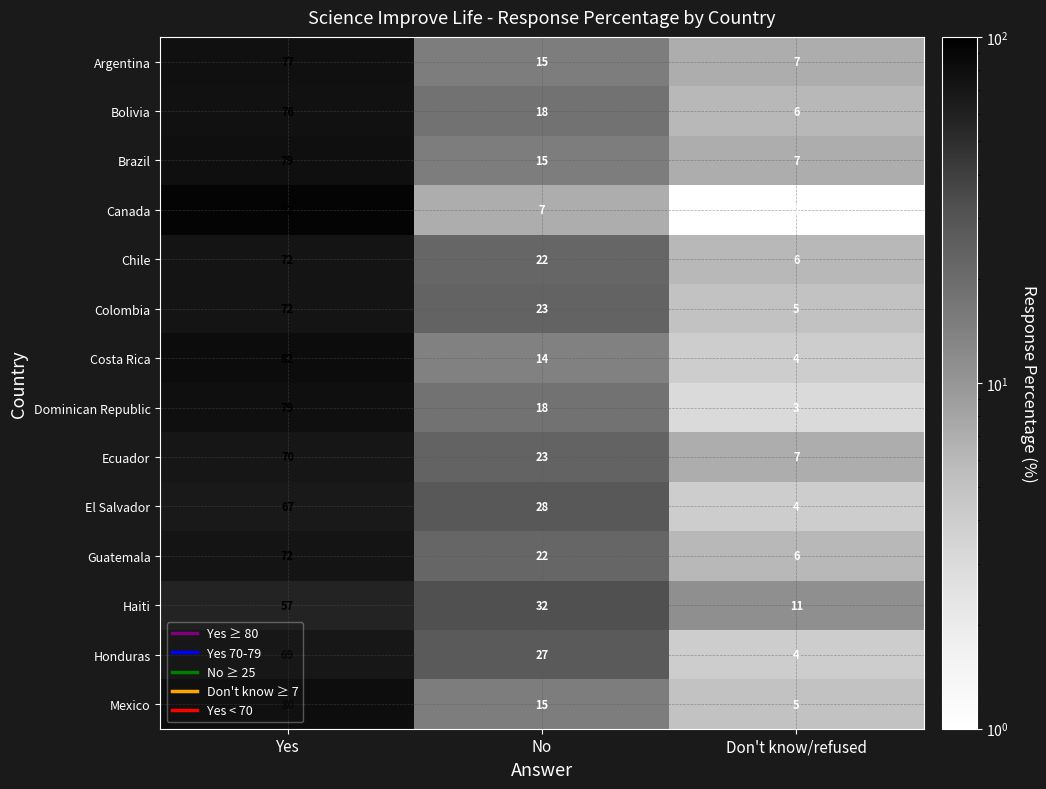

Where does the Chile series first go above 22?

Yes